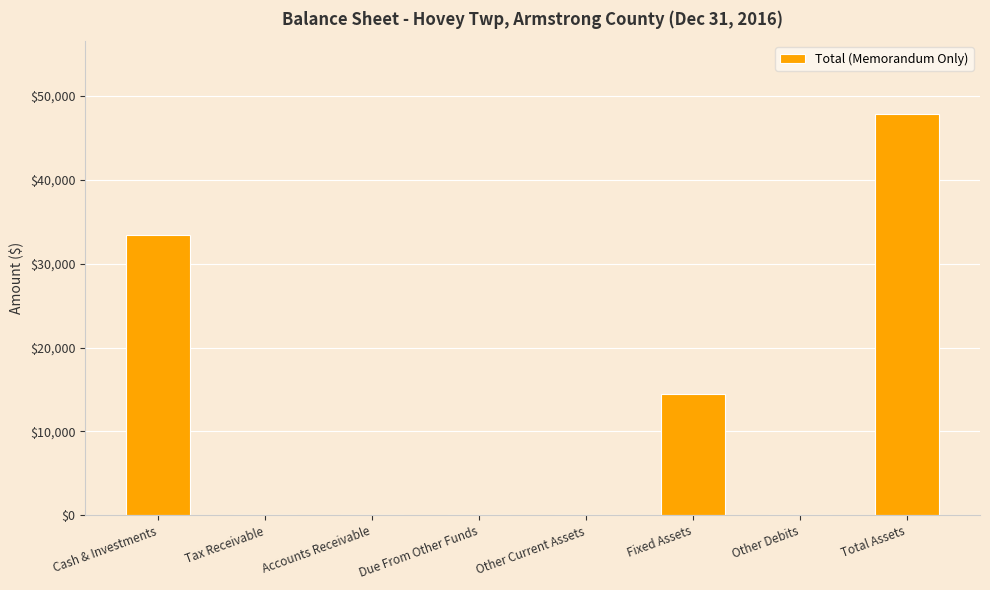

Is it true that the value at Due From Other Funds is -30611?

False